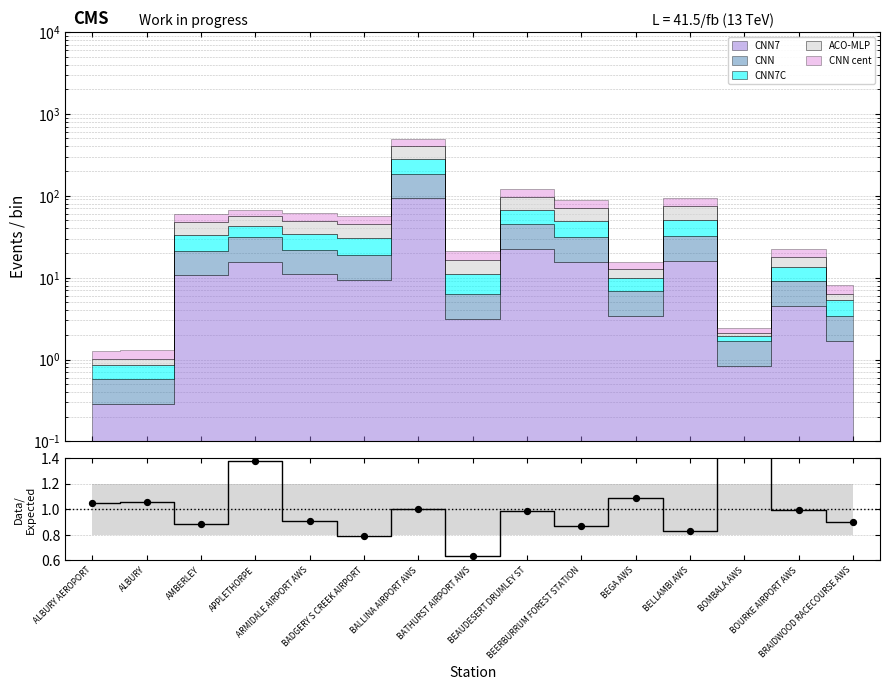

What is the change in value from APPLETHORPE to BRAIDWOOD RACECOURSE AWS?

-0.5